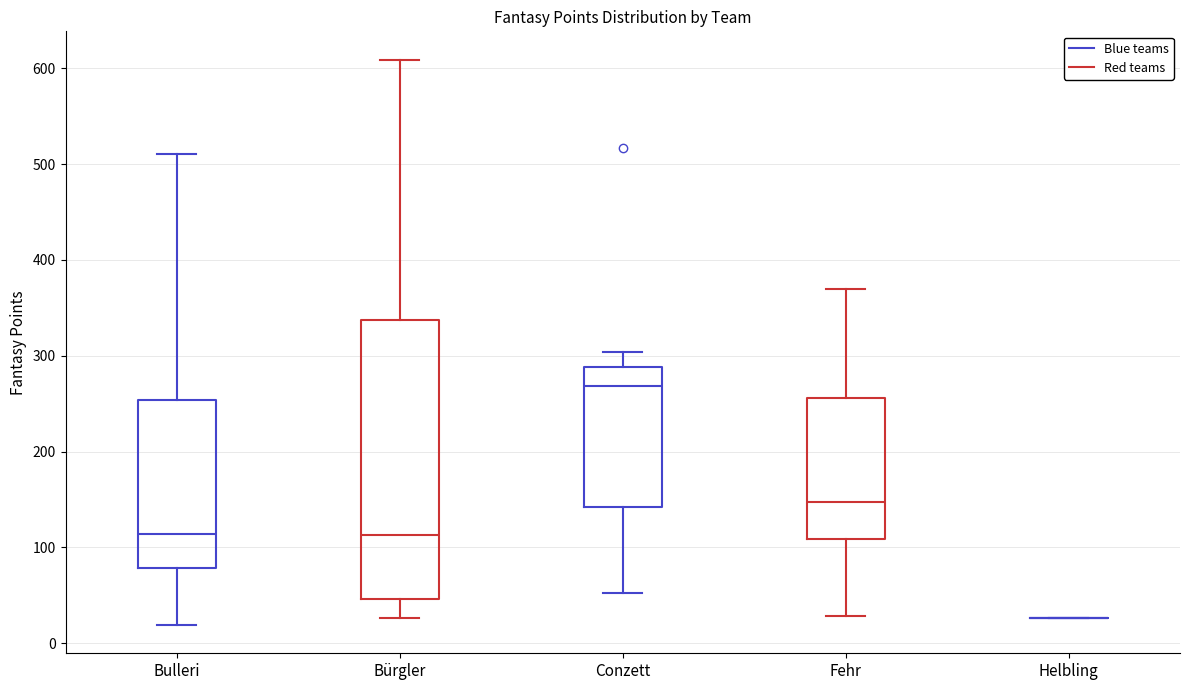

Comparing the boxes themselves (not the whiskers), which one is the tallest?

Bürgler